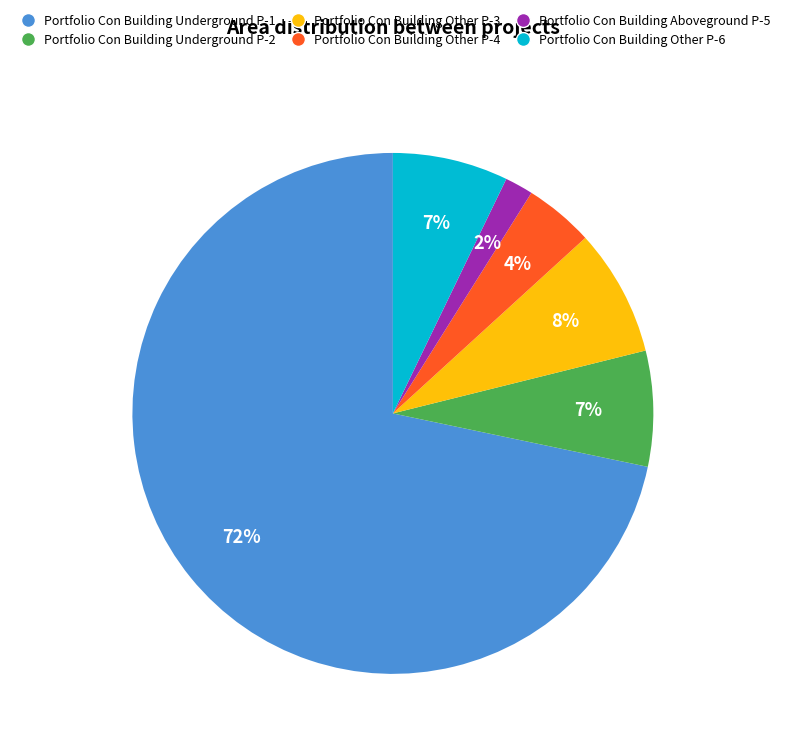

How many slices are in this pie chart?

6